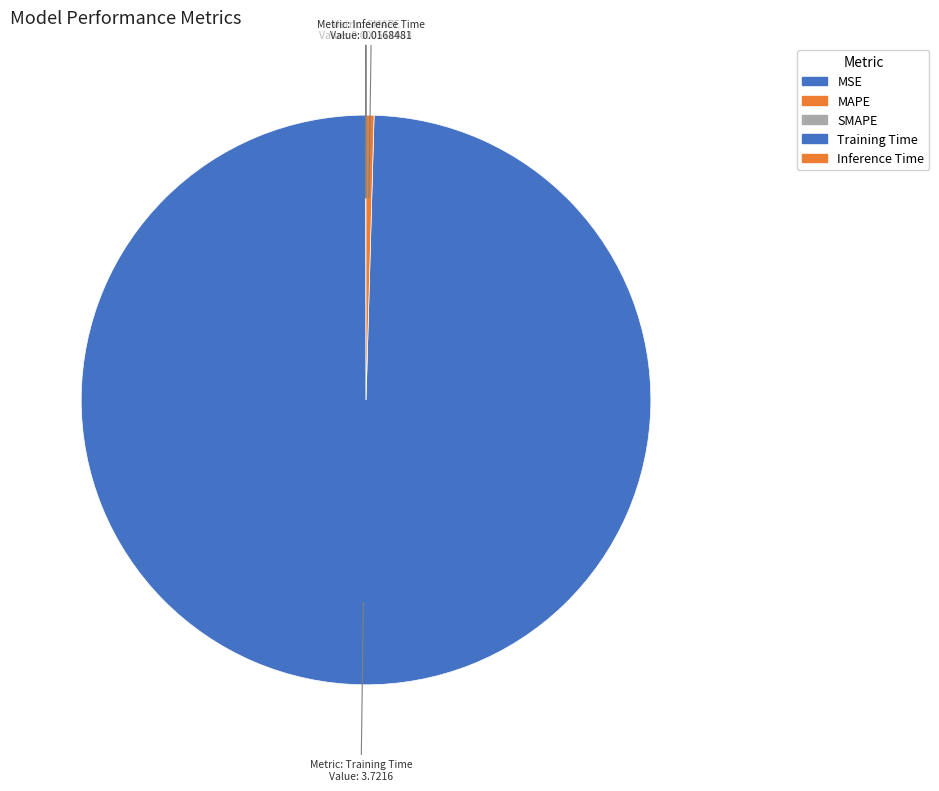

Does Training Time account for over 50% of the chart?

Yes